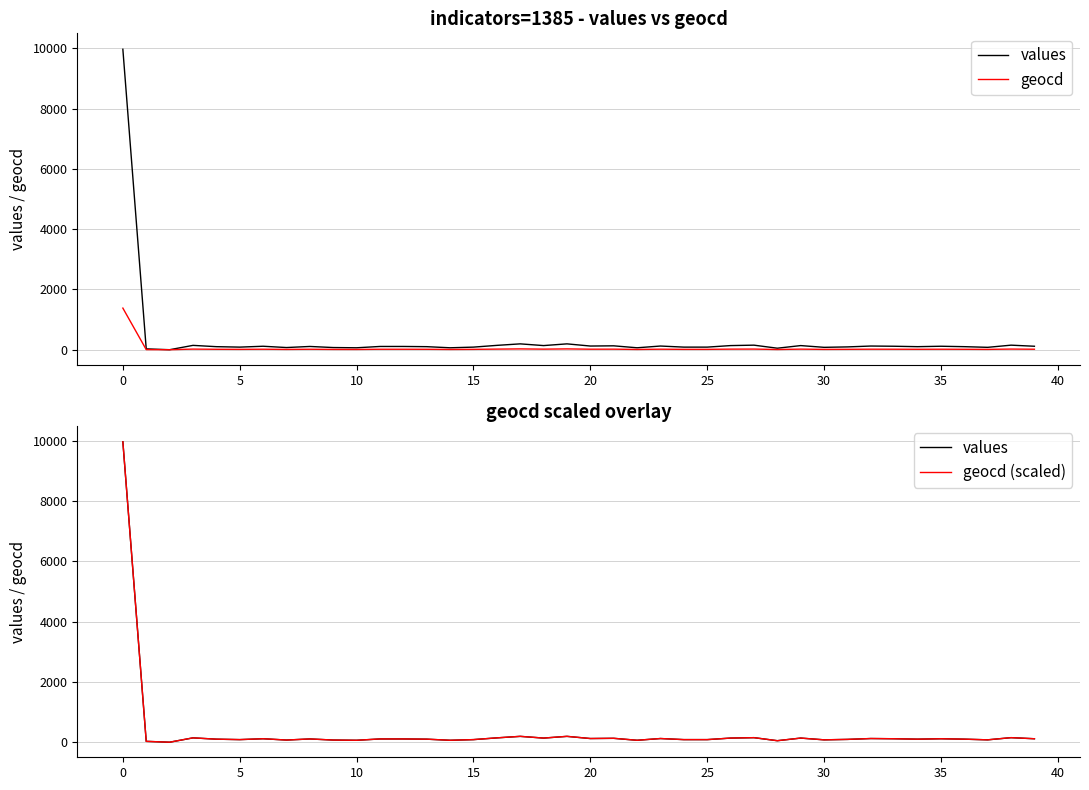

What is the maximum value shown in the chart?

9971.0